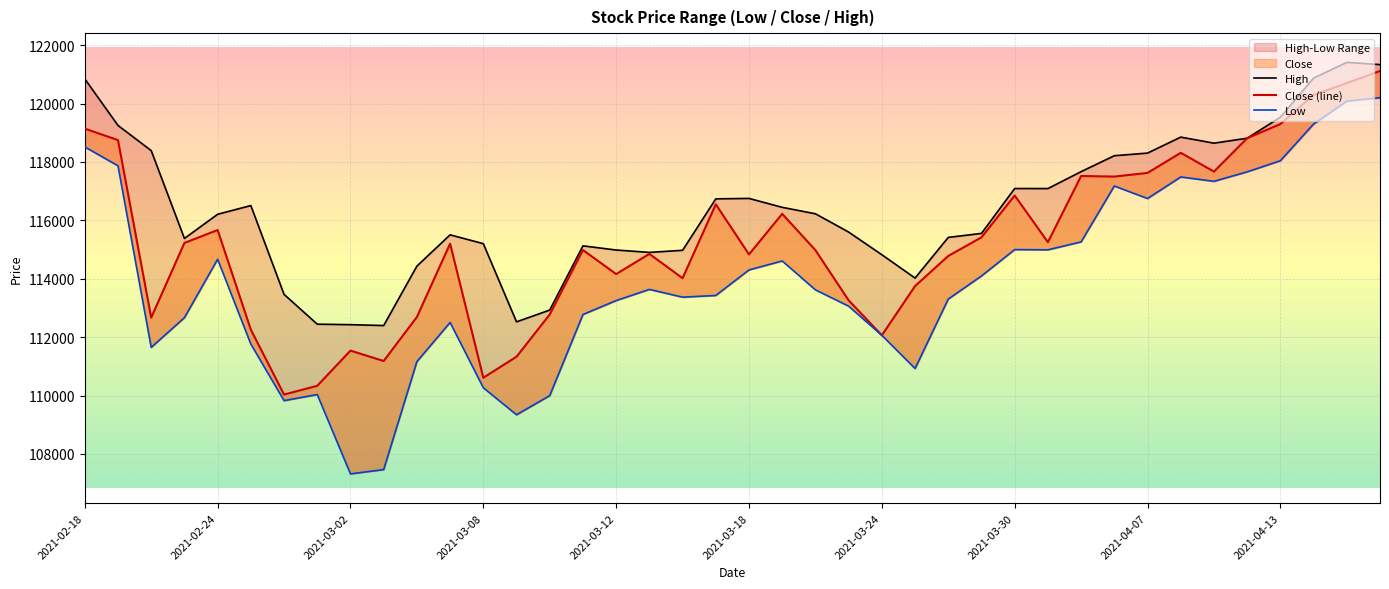

What is the maximum value shown in the chart?

121409